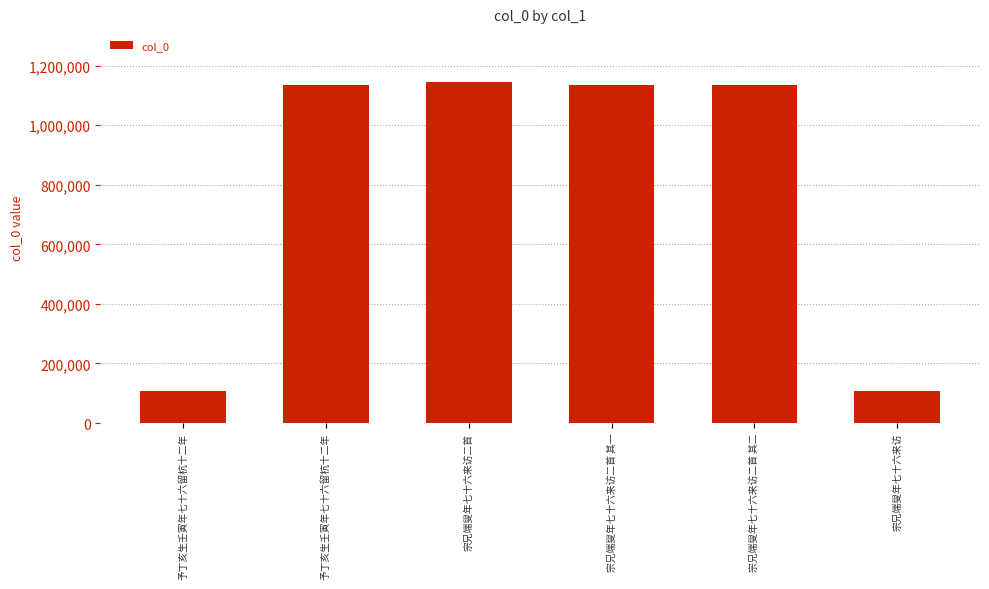

What is the sum of the values at 予丁亥生壬寅年七十六留杭十二年 and 宗兄端叟年七十六来访二首 其一?

2268893